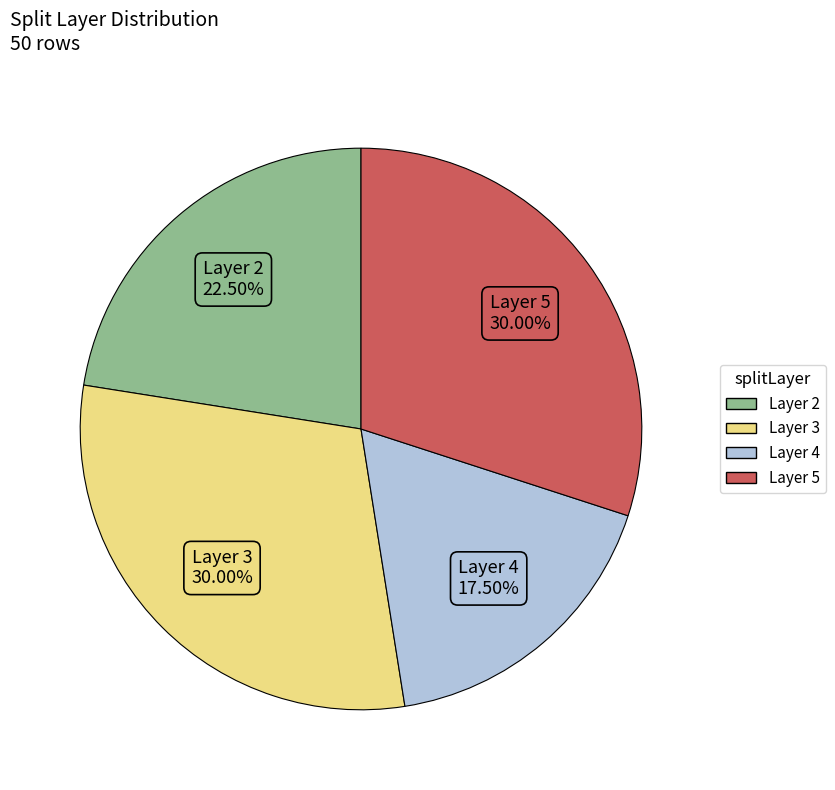

Is there a majority slice in this chart?

No